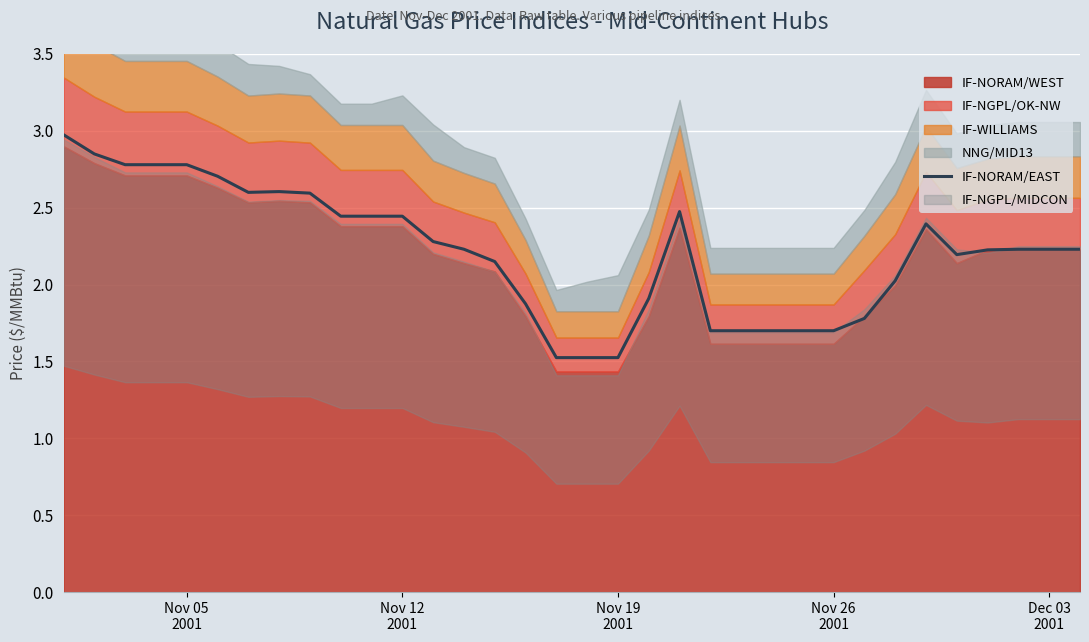

What is the value of the 28th point from the left?

2.0